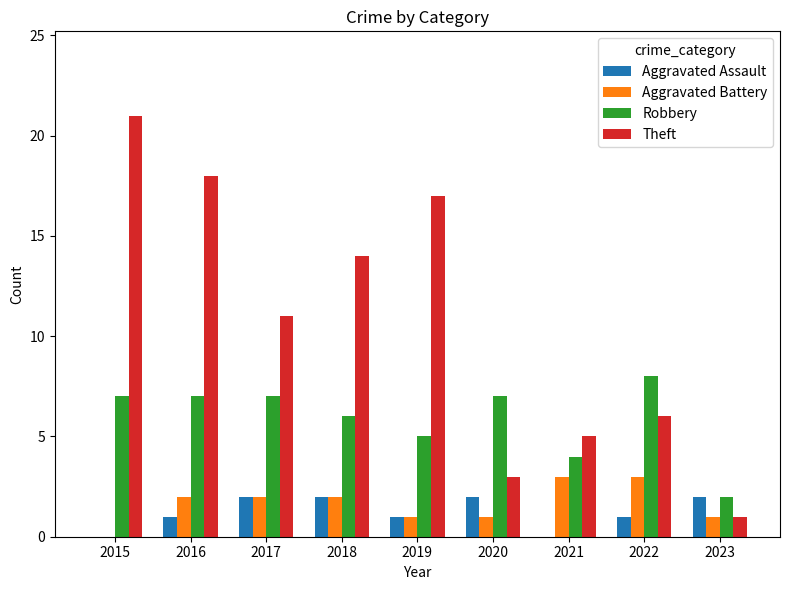

What is the spread (max minus min) of values at 2020?

6